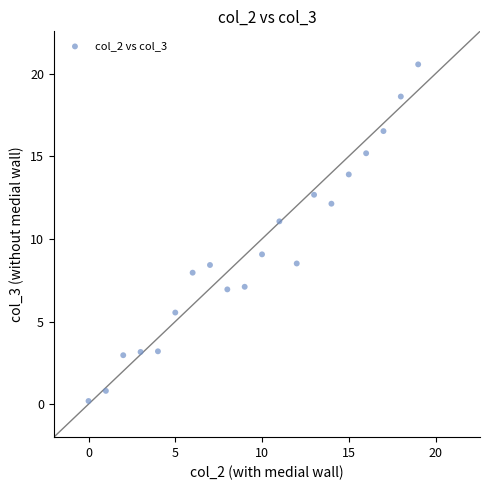

How many data points are displayed?

20